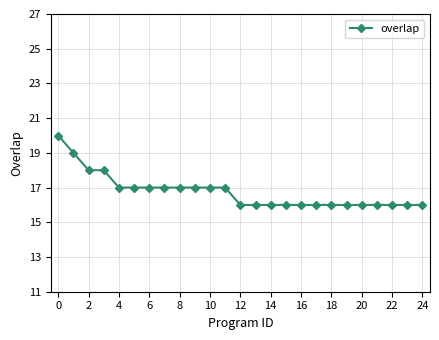

What is the sum of all values?

419